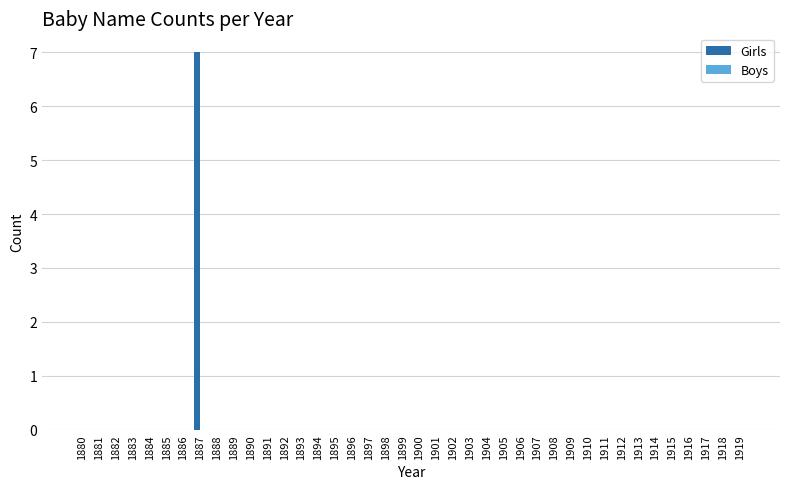

What is the sum of all values?

7